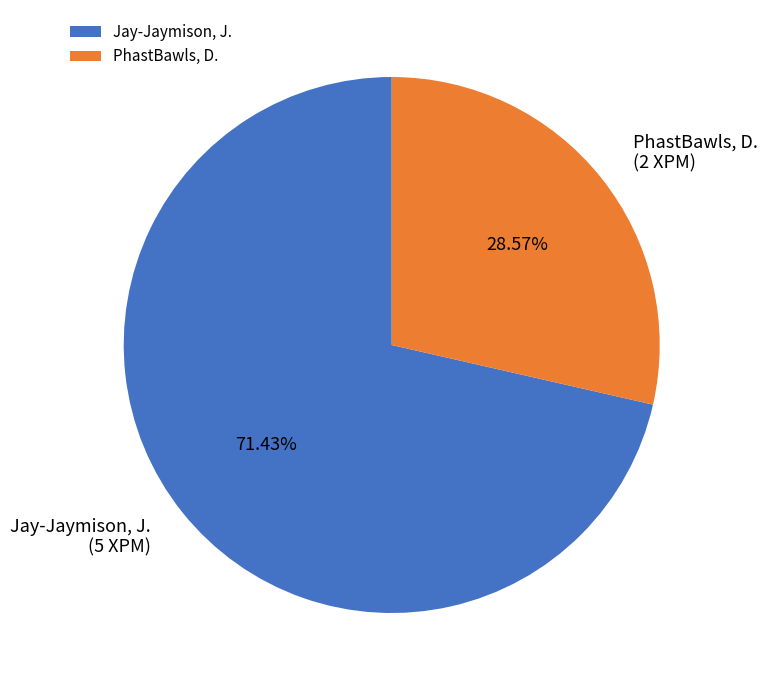

What percentage is NOT represented by PhastBawls, D.?

71.4%